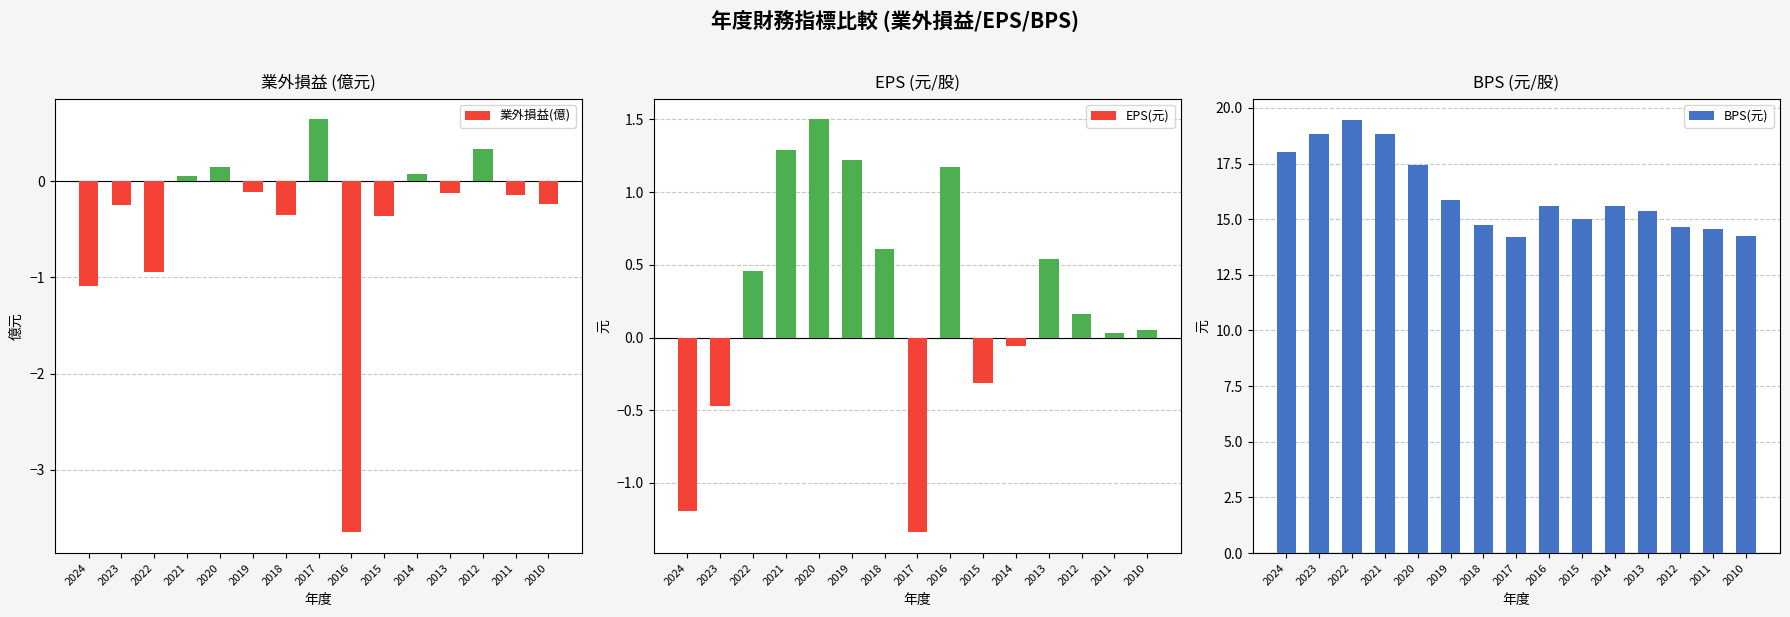

What is the value of the BPS(元) bar at the 2nd from the left?

18.9